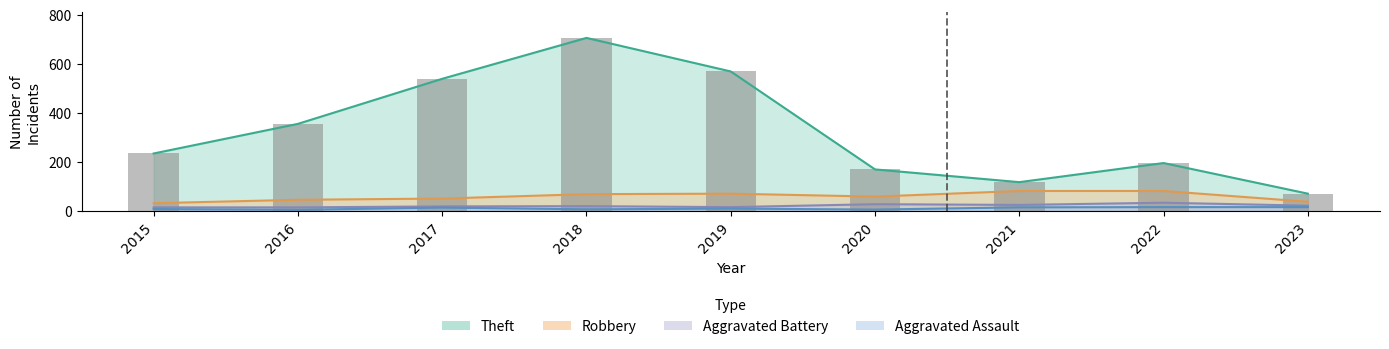

How many data points does each series have?

9